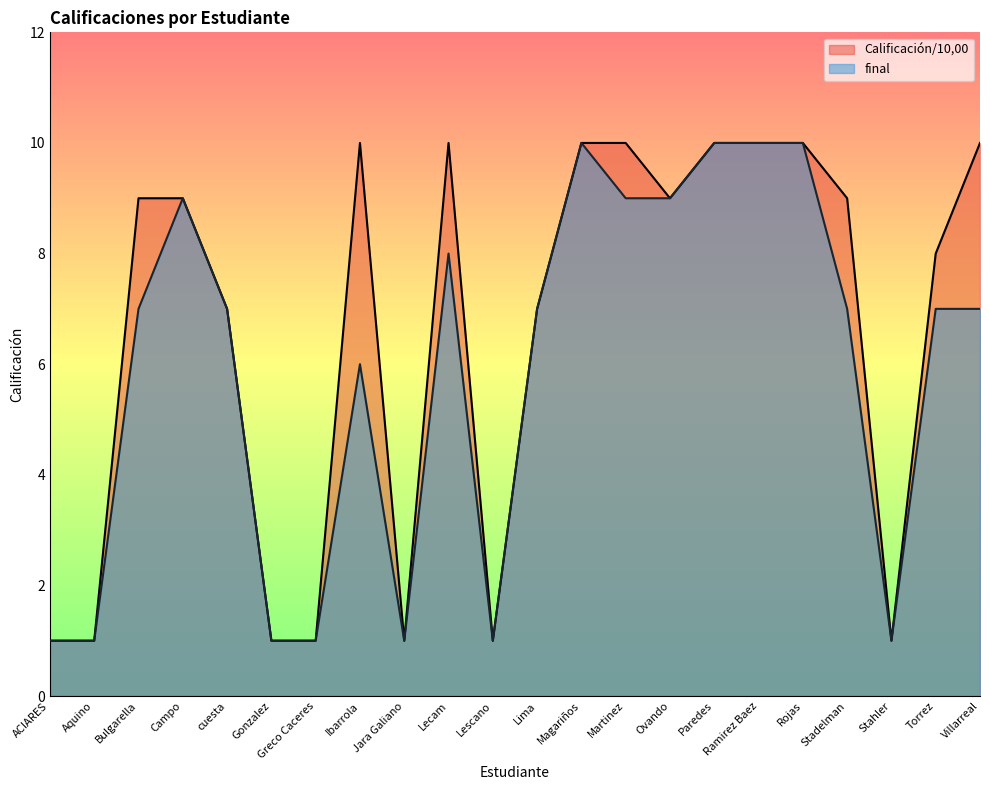

What are all the series names shown in the legend?

Calificación/10,00, final